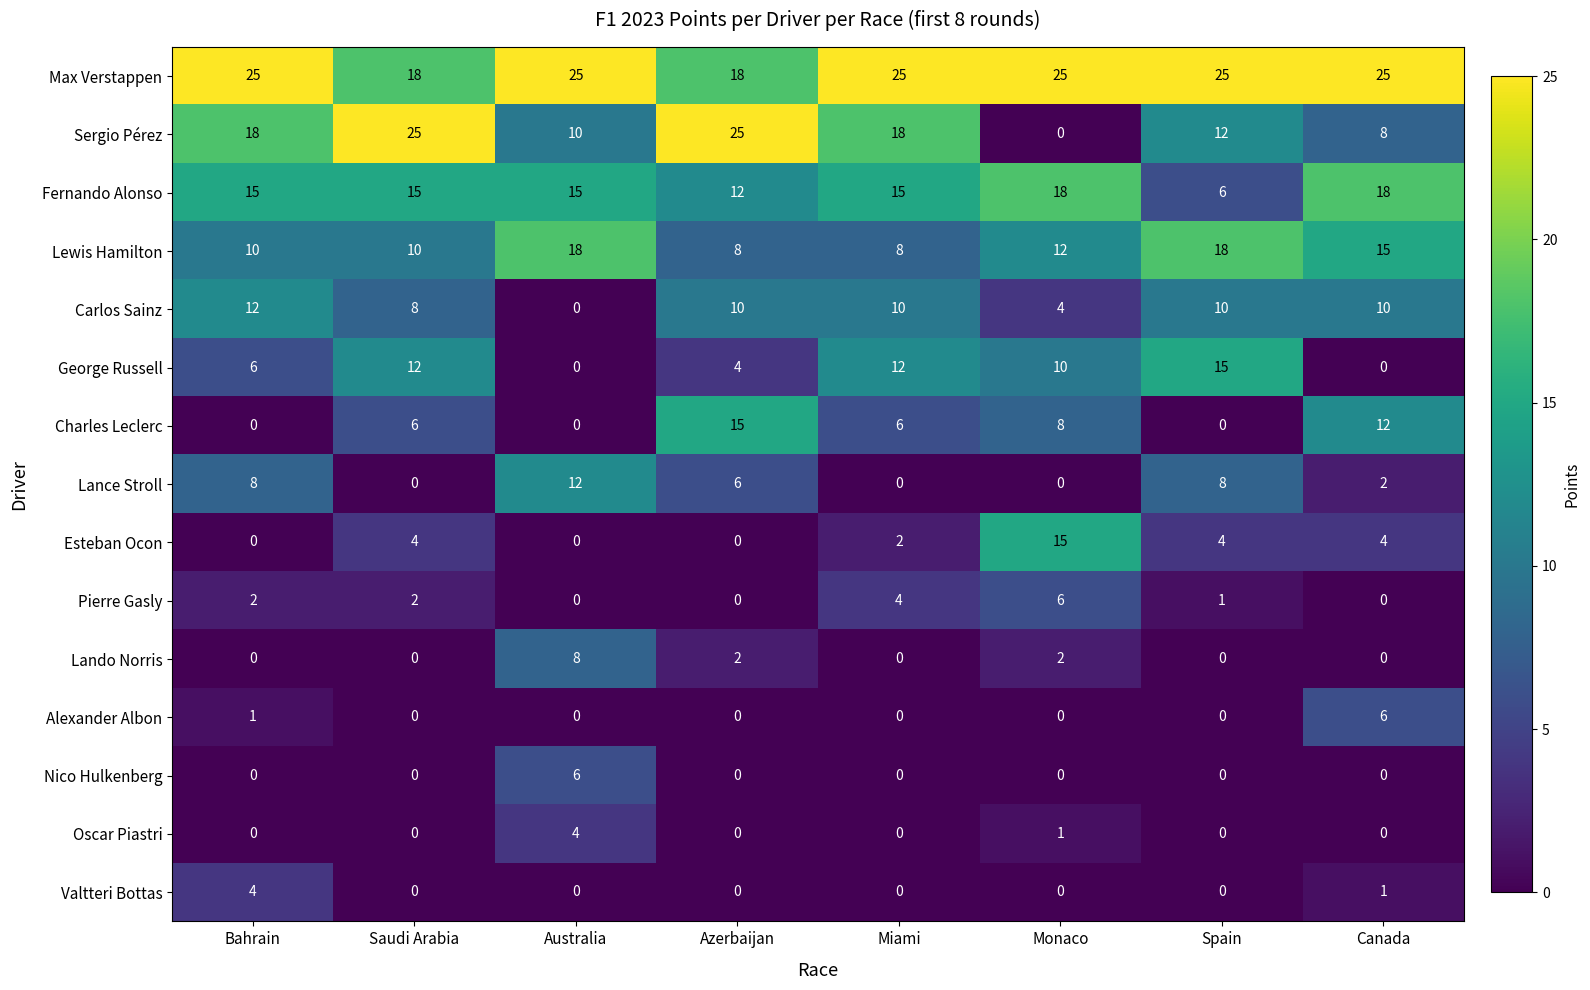

What is the total value across all series at Bahrain?

101